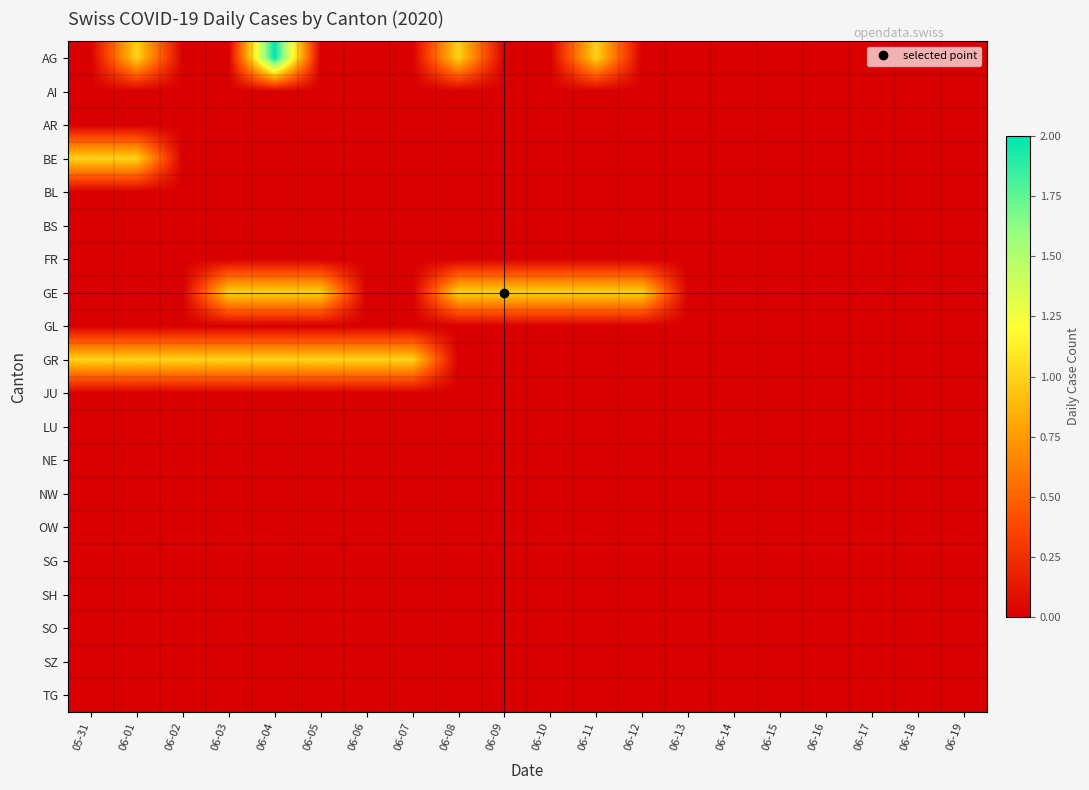

Which has a higher value, 06-07 or 06-09?

06-07